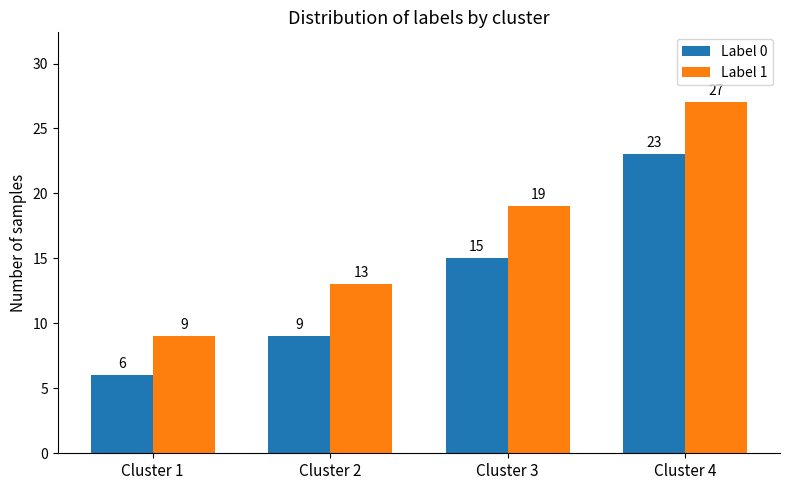

How many bars are there in each group?

2